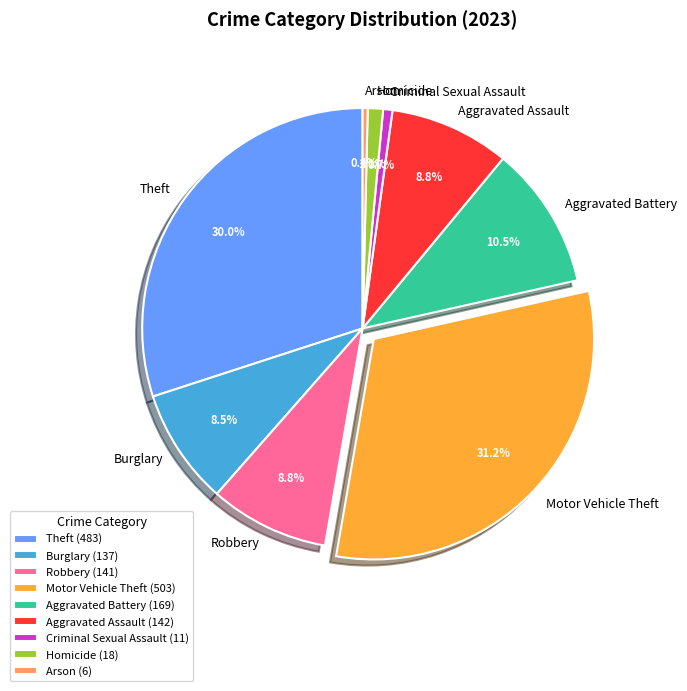

How many slices are in this pie chart?

9